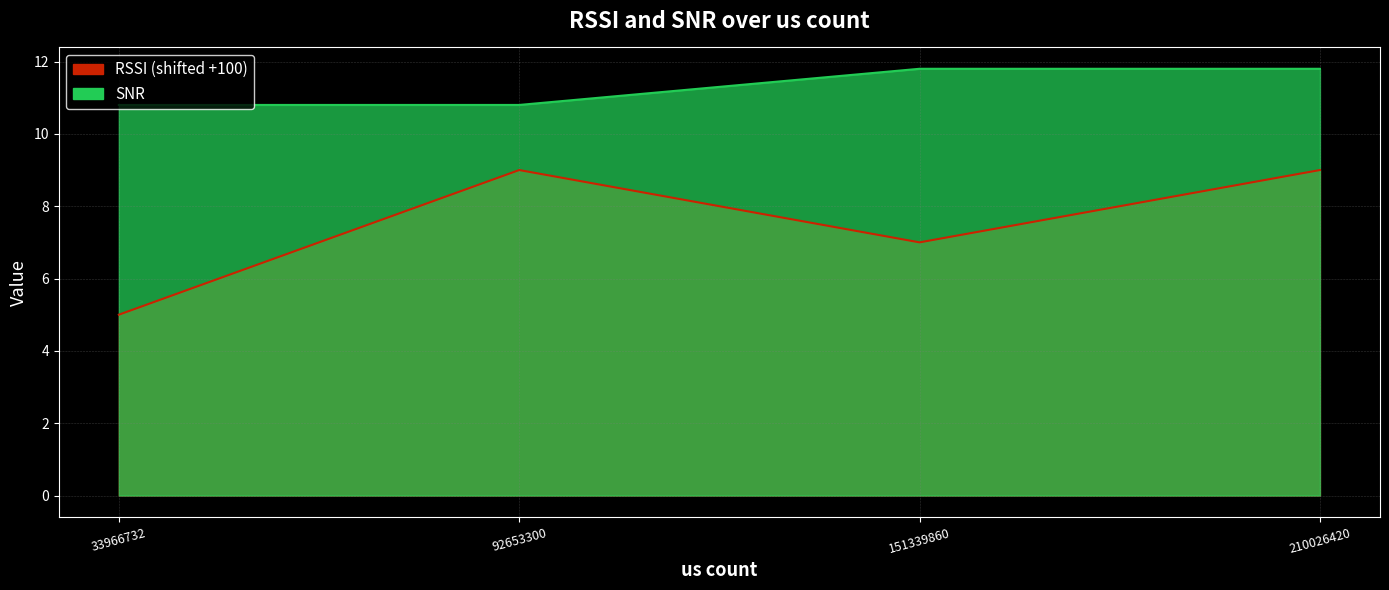

Rank the categories by SNR value from lowest to highest.

33966732, 92653300, 151339860, 210026420